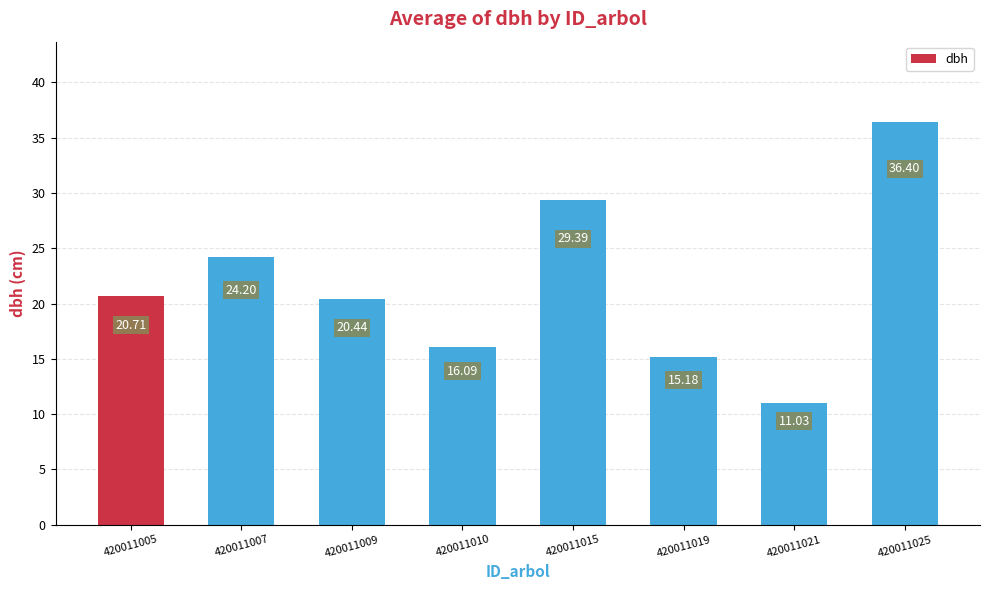

What is the difference between the maximum and minimum values?

25.4